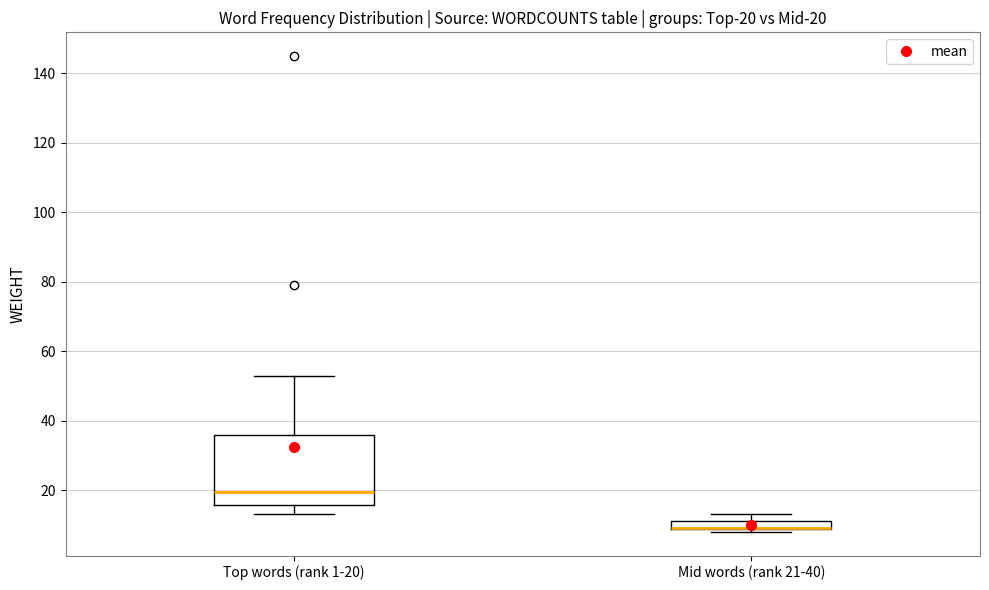

Which box is the tallest, from its lower edge to its upper edge?

Top words (rank 1-20)